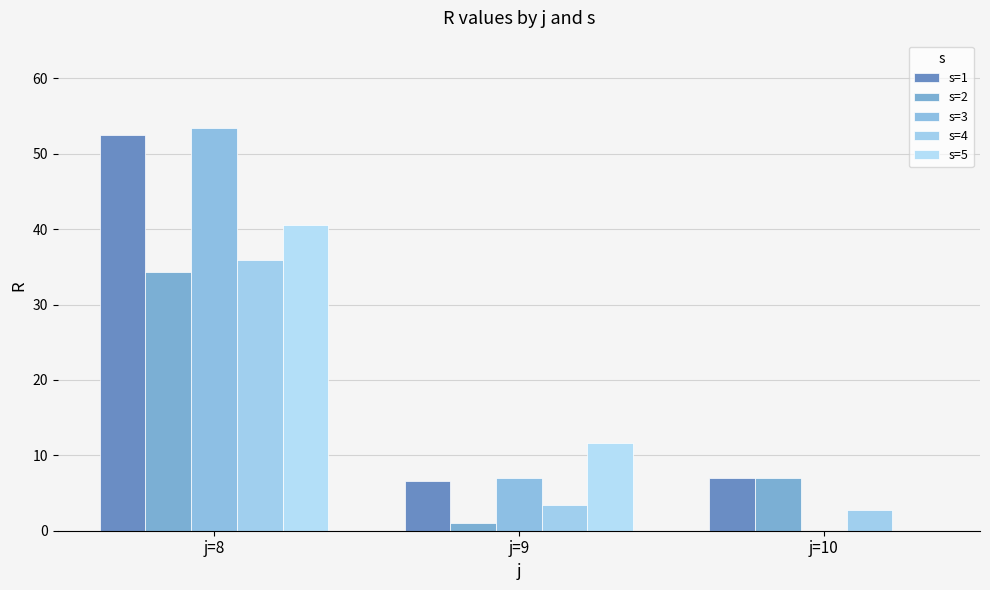

What is the difference between the s=5 values at j=8 and j=10?

40.6